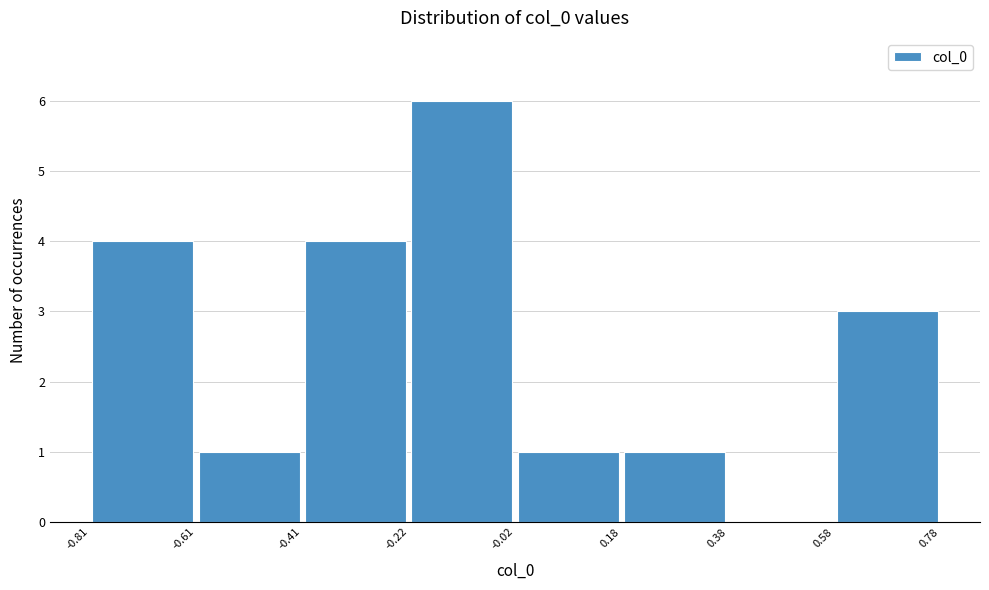

Which range on the x-axis has the tallest bar?

-0.22 to -0.02